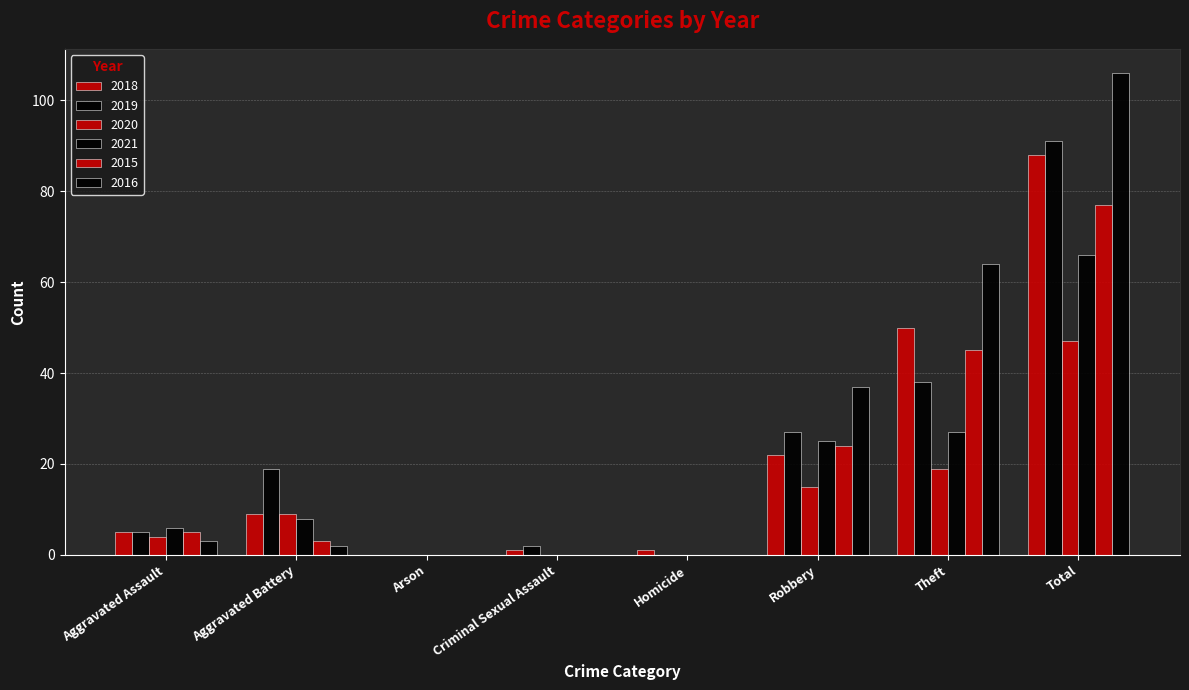

Does the chart contain stacked bars?

No